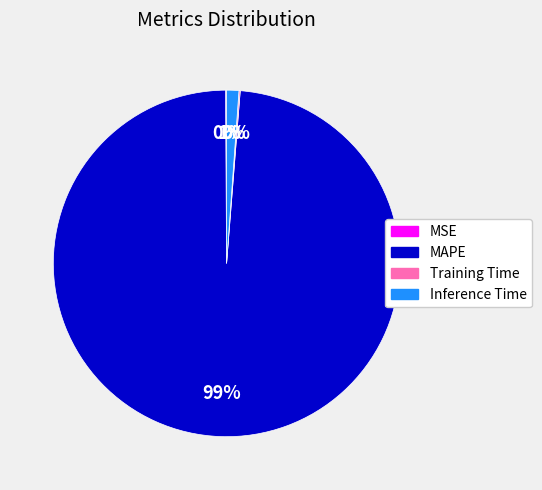

What percentage is the Inference Time slice, to the nearest percent?

1%